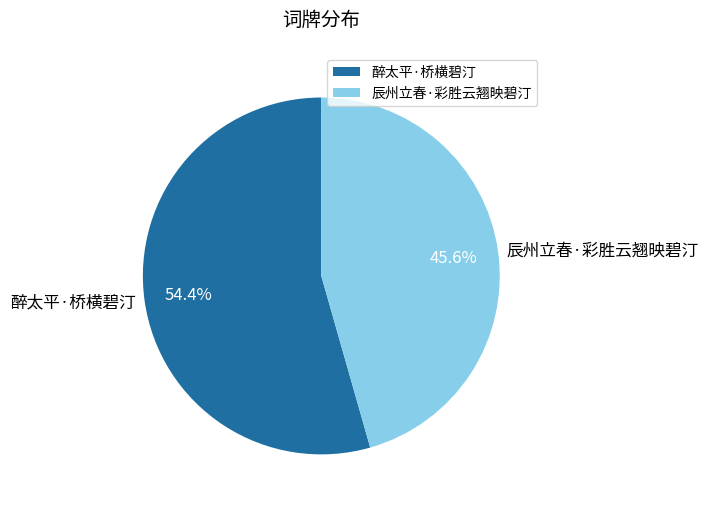

The 醉太平·桥横碧汀 slice represents 54% of the pie. True or false?

True